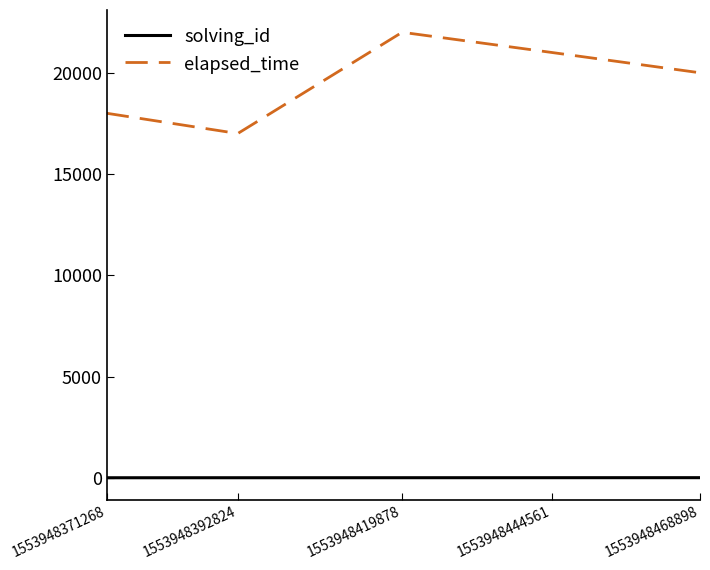

What is the average value of the solving_id series?

3